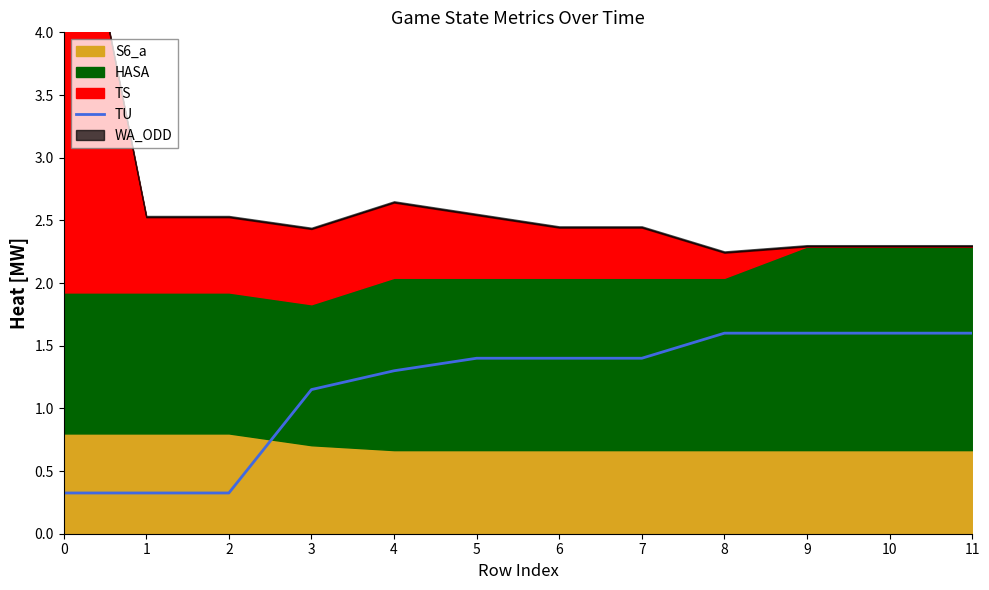

How many values are below 1?

3